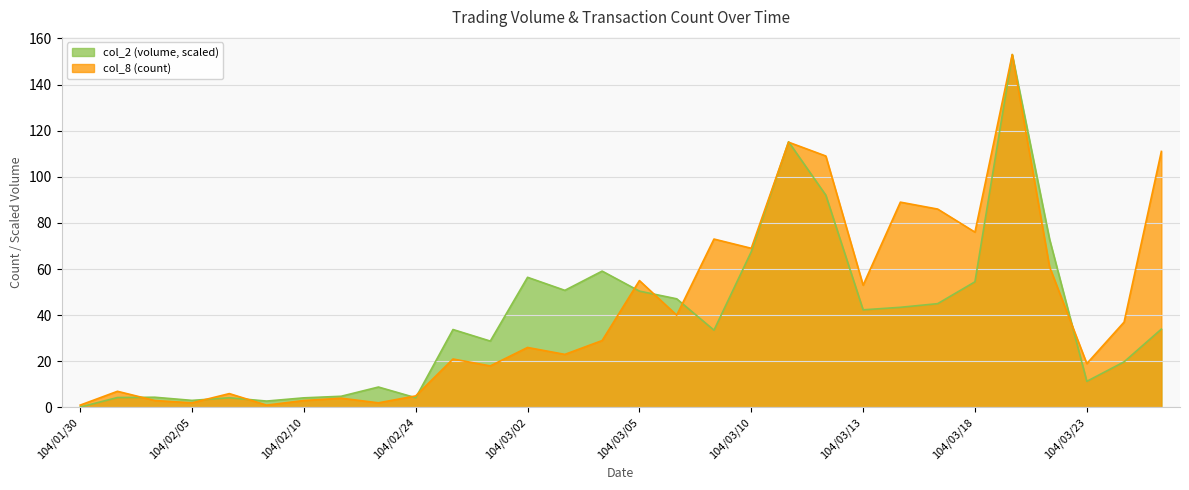

At how many categories does at least one series exceed 148?

1